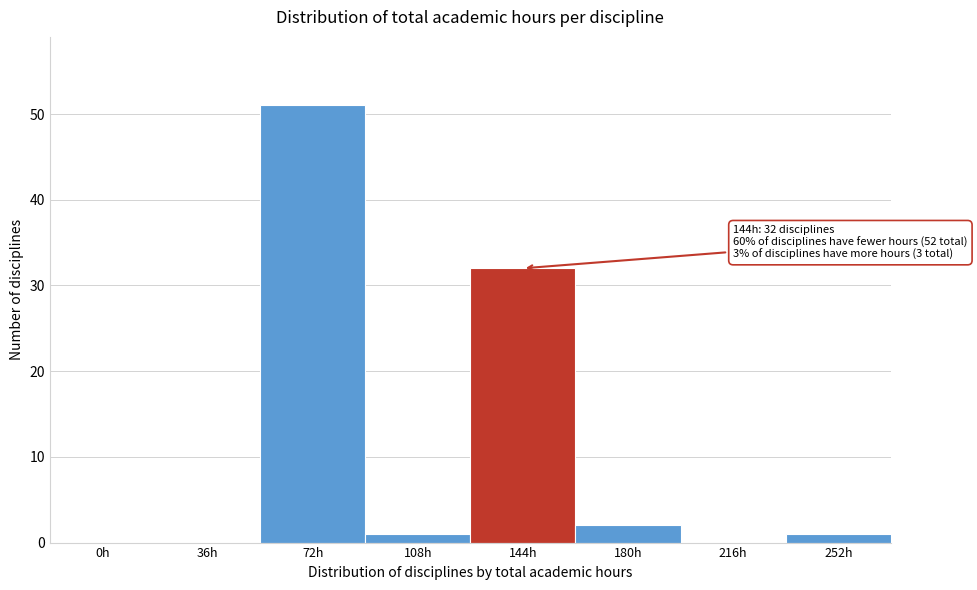

Reading left to right, what are all the values shown in this chart?

0h=0	36h=0	72h=51	108h=1	144h=32	180h=2	216h=0	252h=1